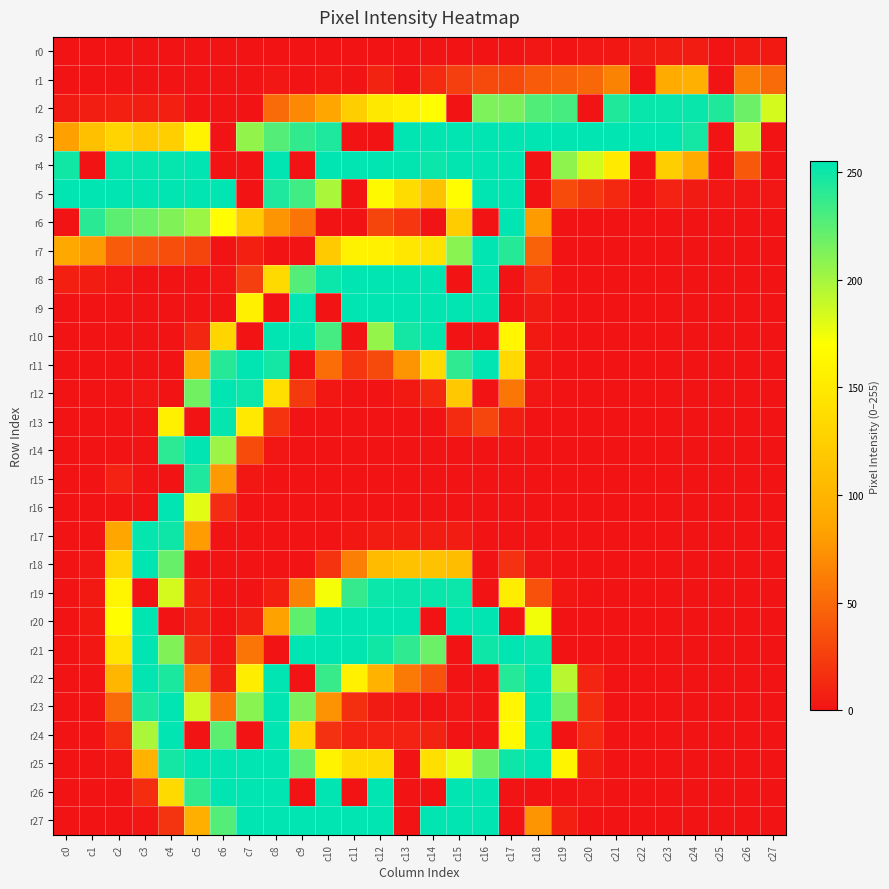

Which label corresponds to the smallest value in the chart?

c0